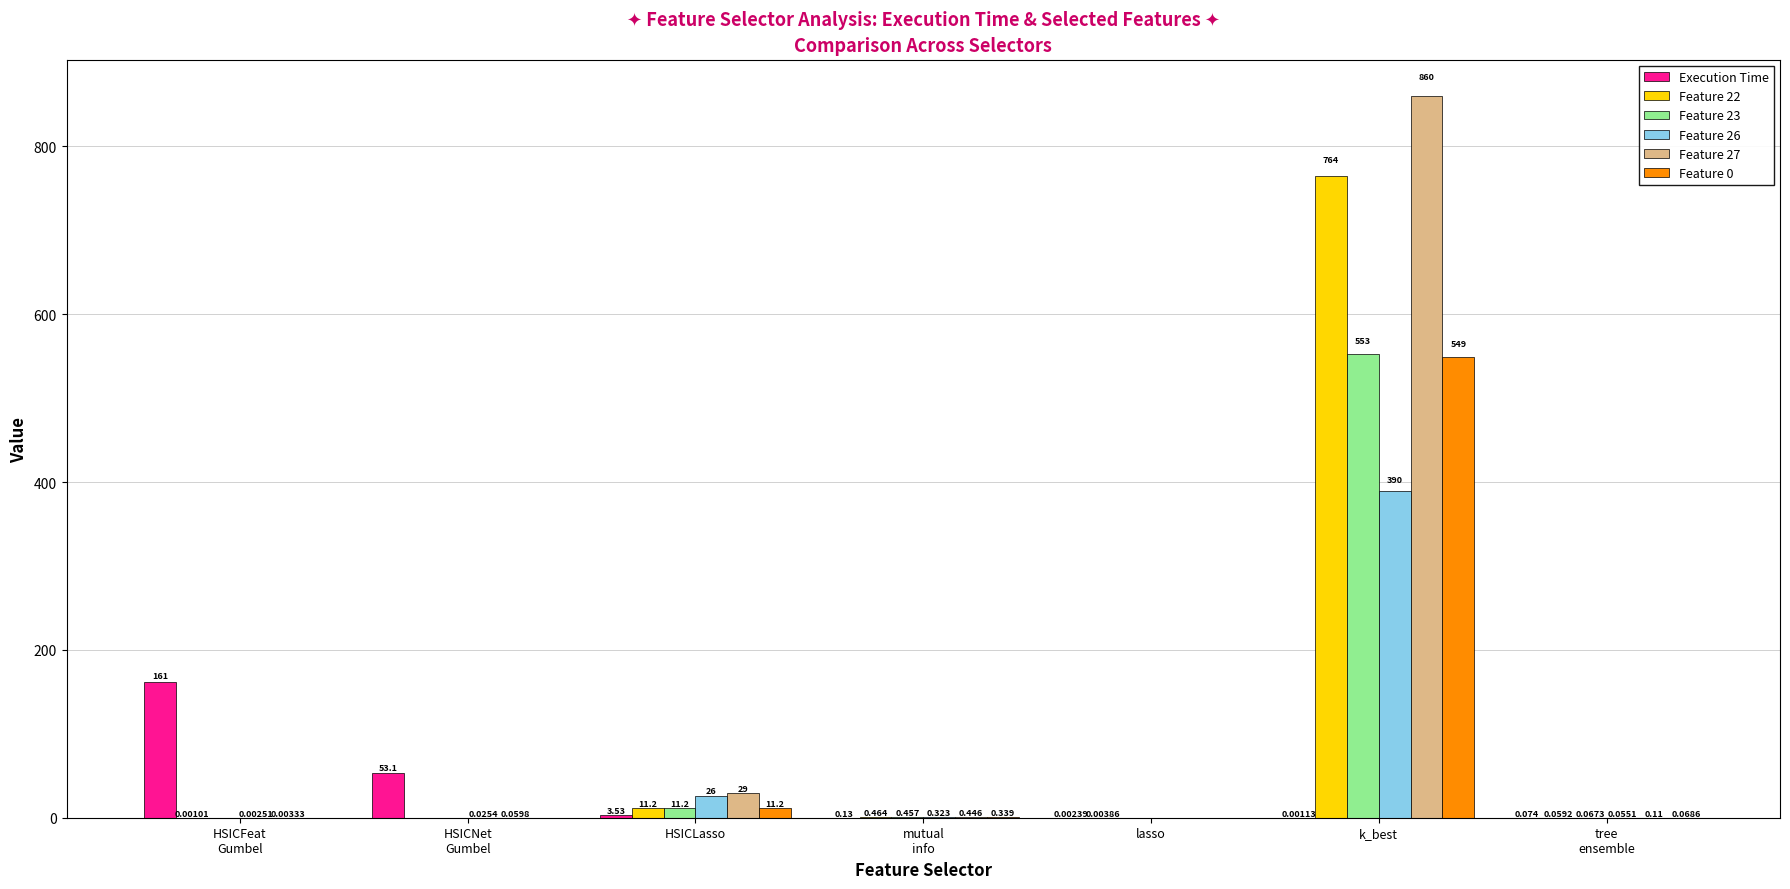

Which category has the highest value across all series?

k_best